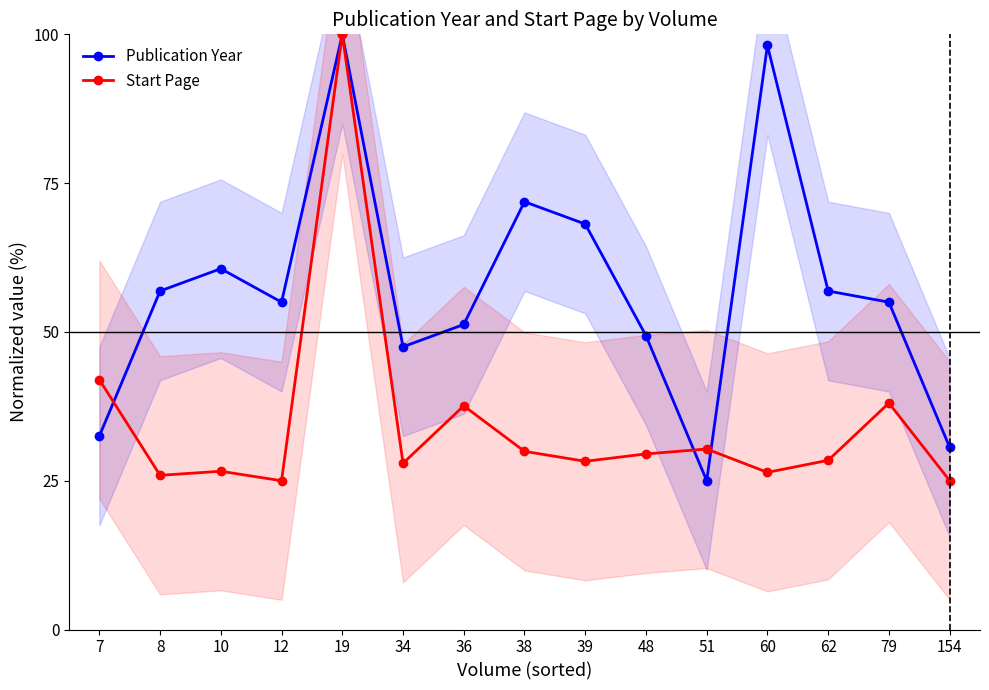

How many lines are shown in the chart?

2